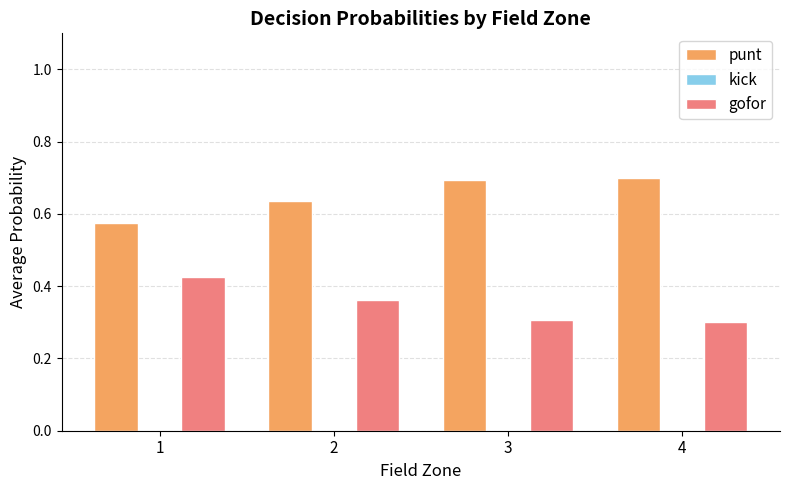

List the series in order of their peak value, highest first.

punt, gofor